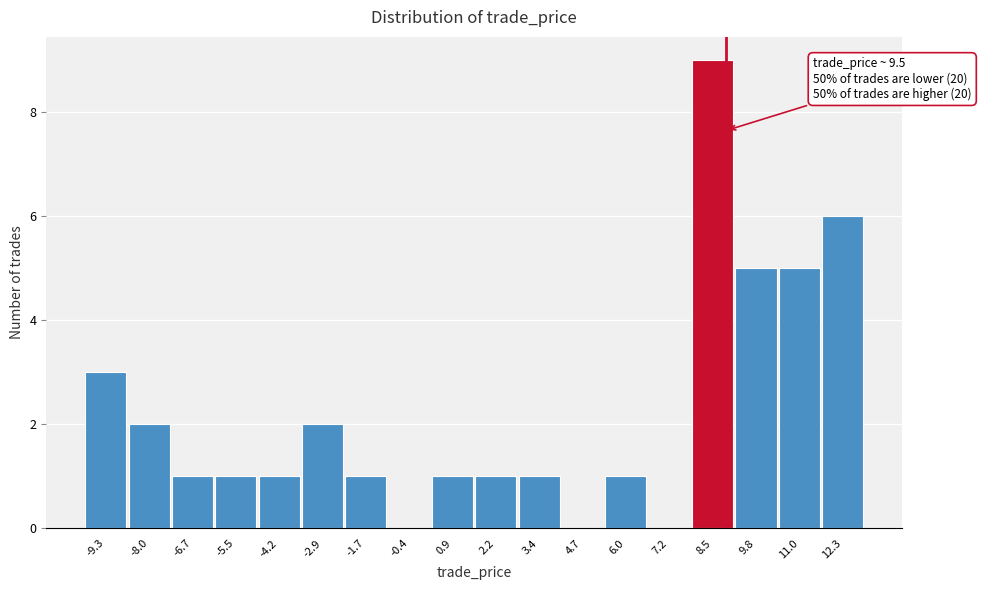

Reading left to right, what are all the values shown in this chart?

-9.3=3	-8.0=2	-6.7=1	-5.5=1	-4.2=1	-2.9=2	-1.7=1	-0.4=0	0.9=1	2.2=1	3.4=1	4.7=0	6.0=1	7.2=0	8.5=9	9.8=5	11.0=5	12.3=6